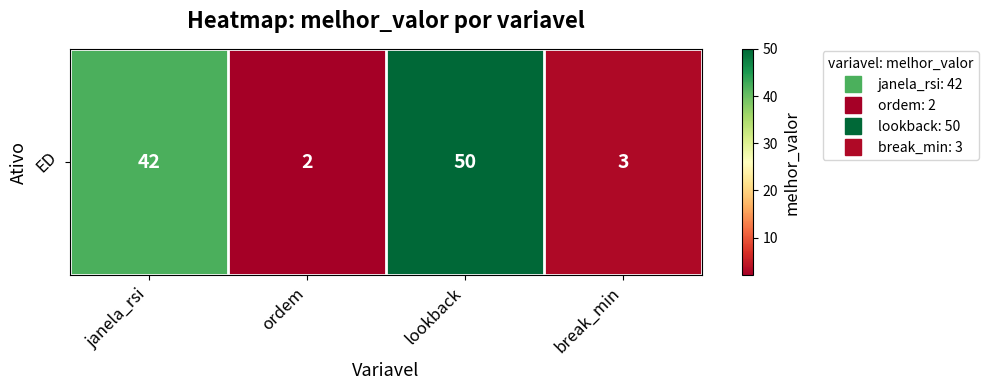

Which category has the highest value across all series?

lookback